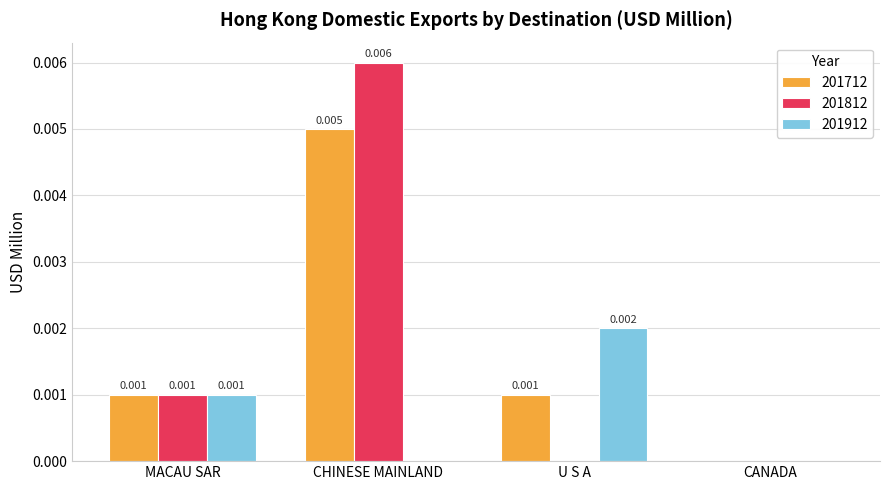

At which label is 201712 closest to 0?

CANADA